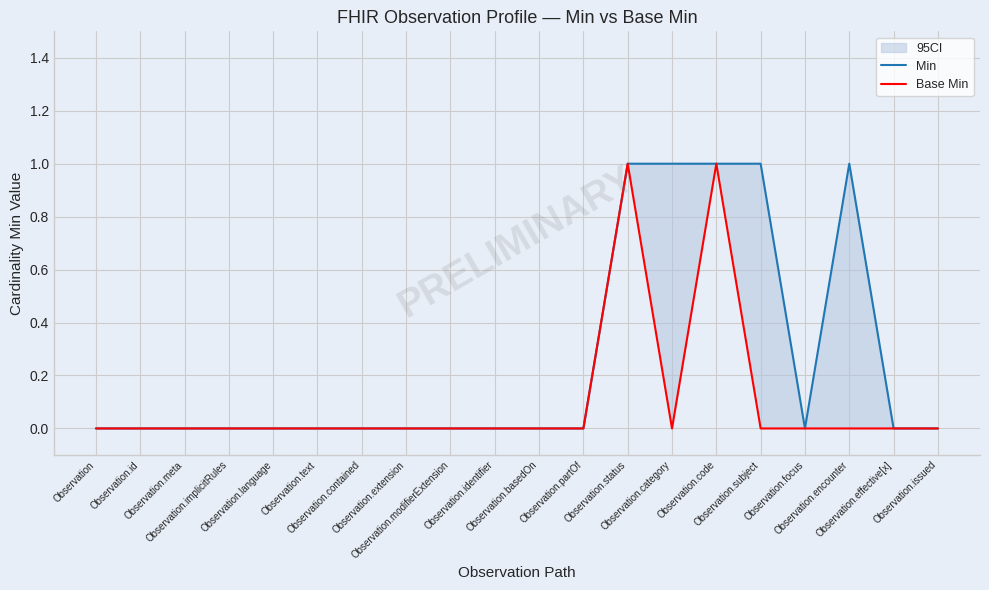

Does the chart have visible grid lines?

Yes